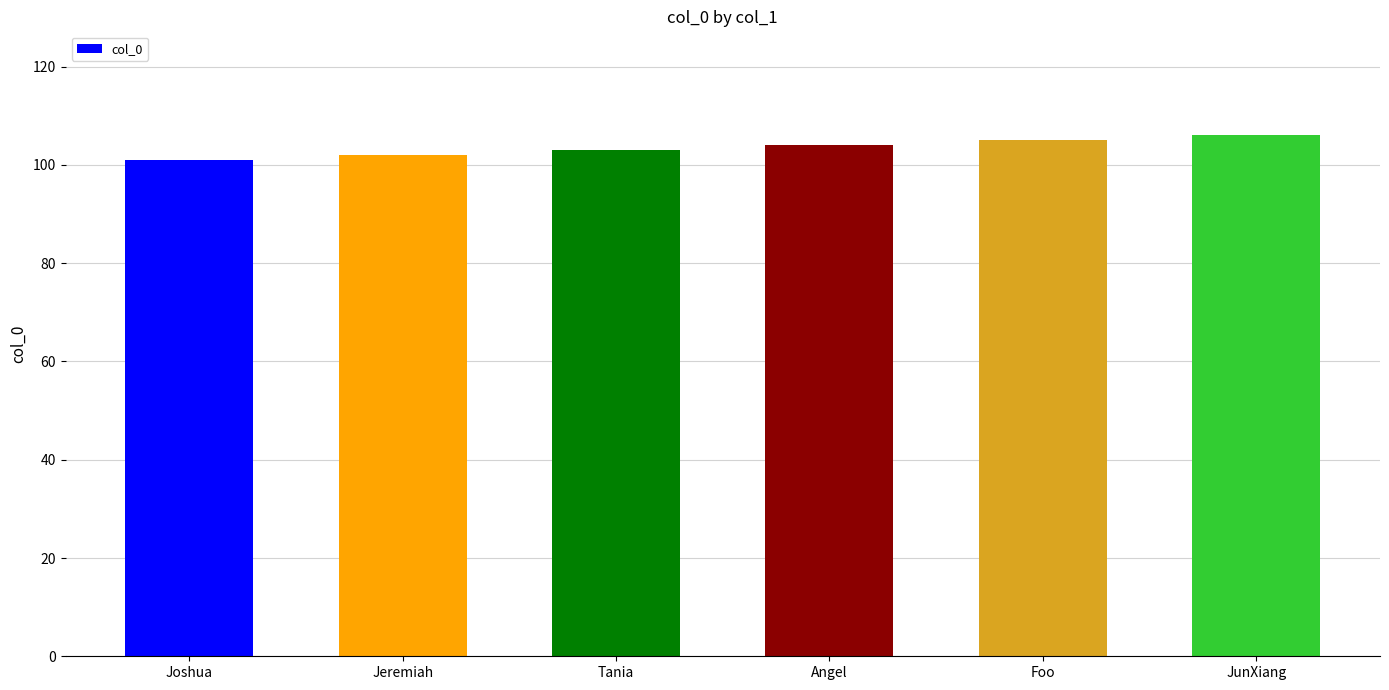

What is the difference between the second highest and second lowest values?

3